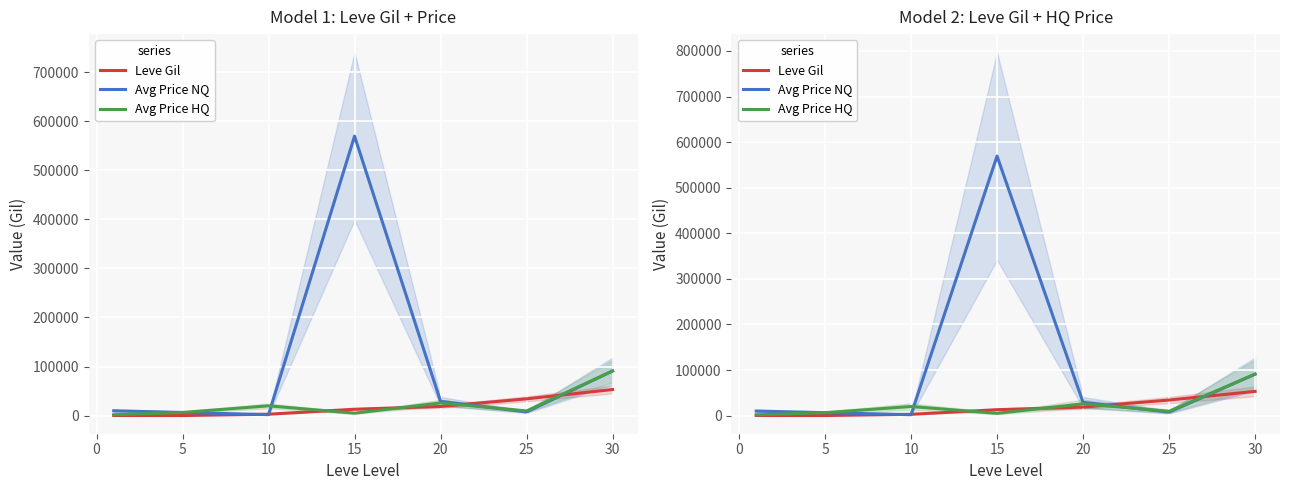

Which series has the largest total across all categories?

Avg Price NQ